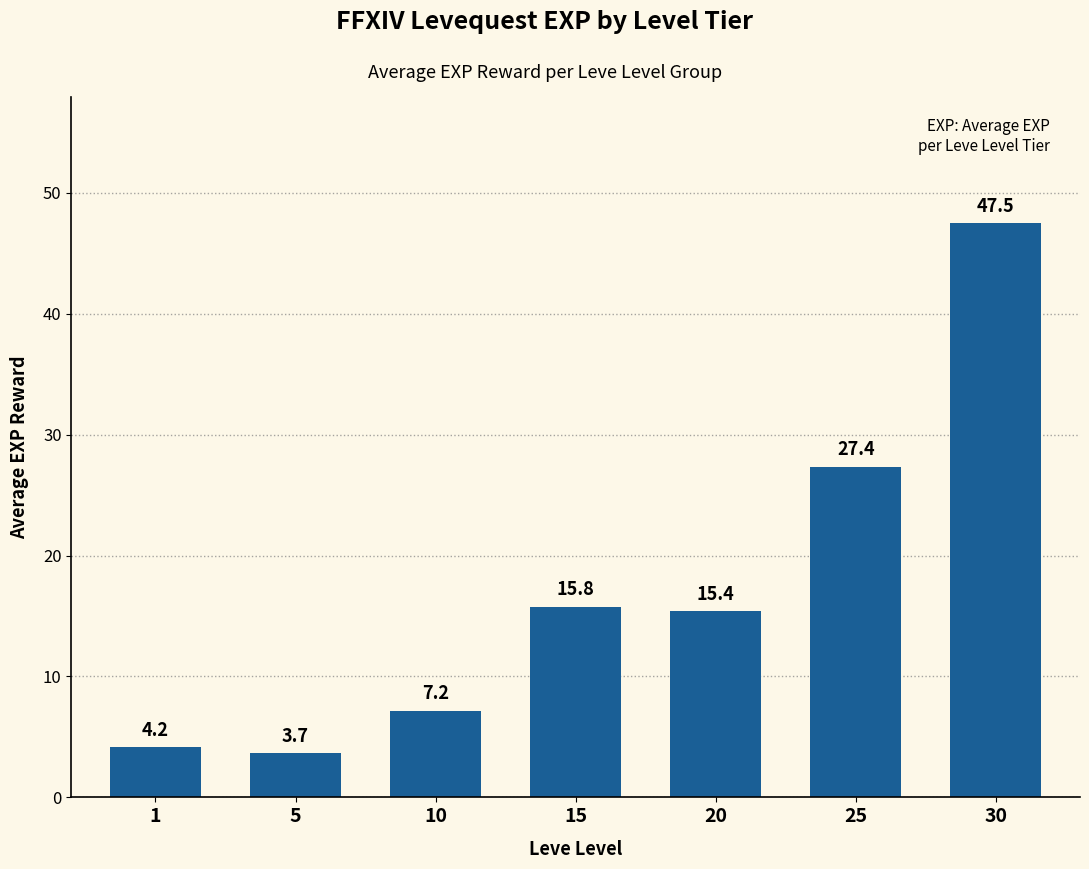

True or false: the data shows 15.4 at 20.

True